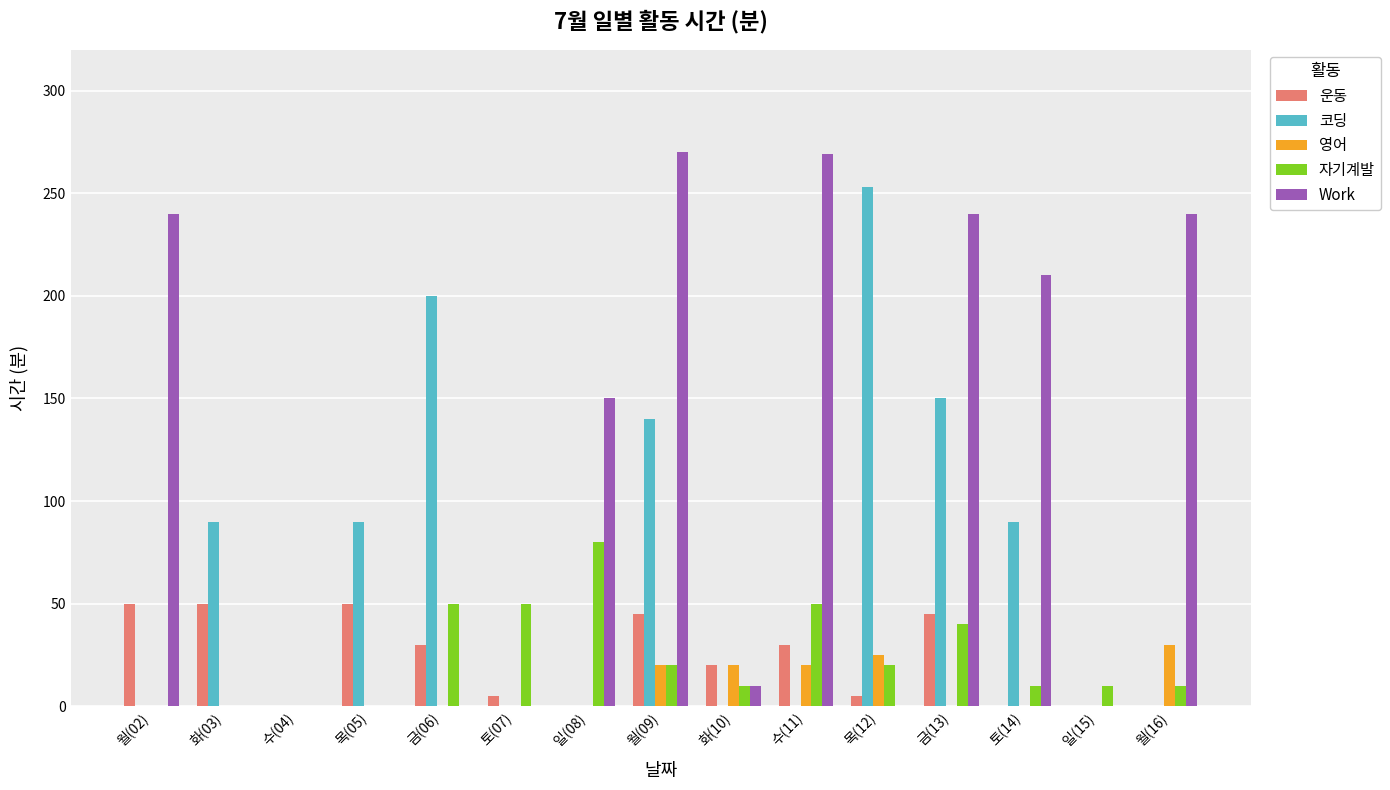

What is the sum of all 자기계발 values?

350